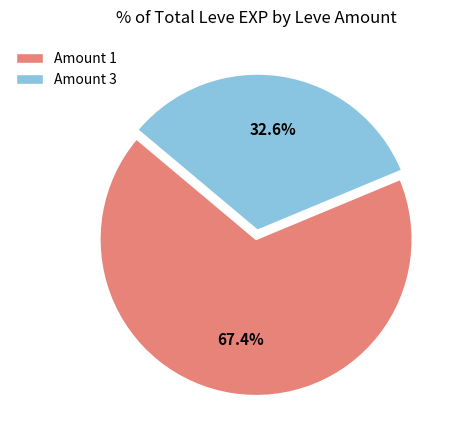

Rank the categories by value from lowest to highest.

Amount 3, Amount 1